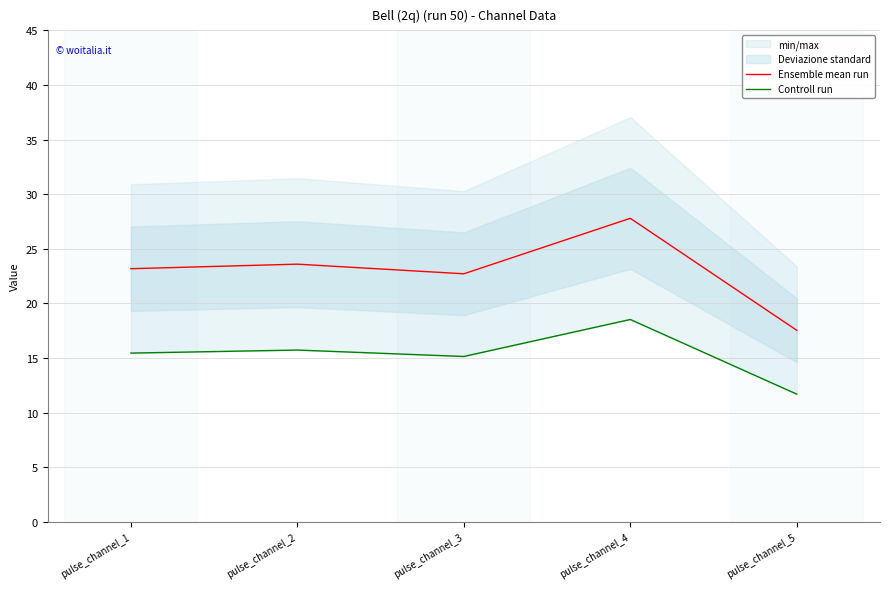

What is the difference between the highest and lowest values at pulse_channel_1?

7.7